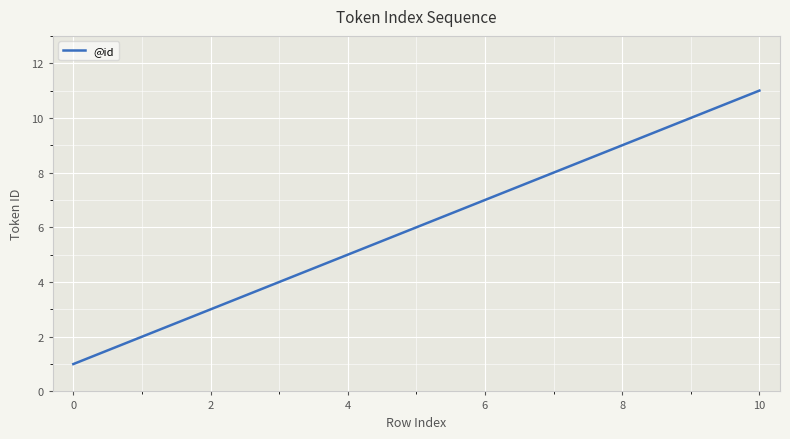

What is the difference between the maximum and minimum values?

10.0